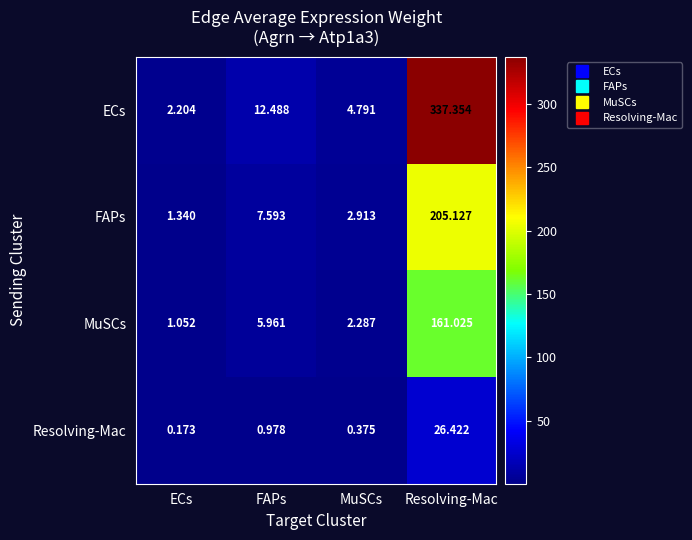

At which label does FAPs reach its minimum?

ECs